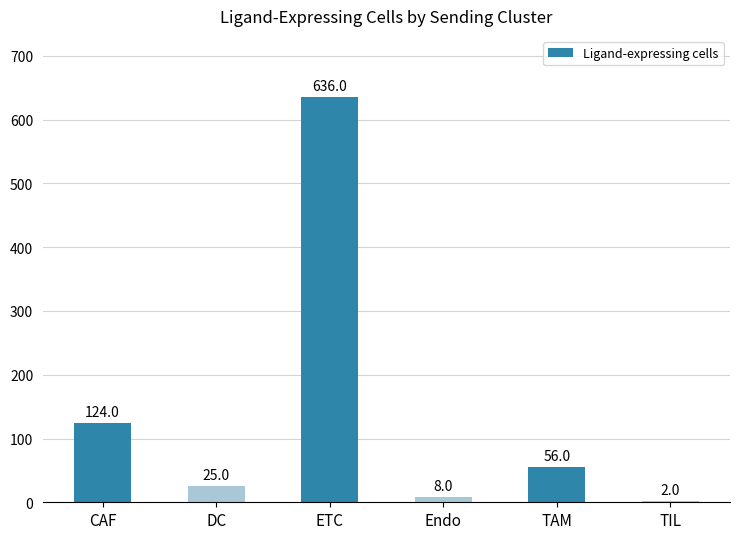

What is the sum of all values?

851